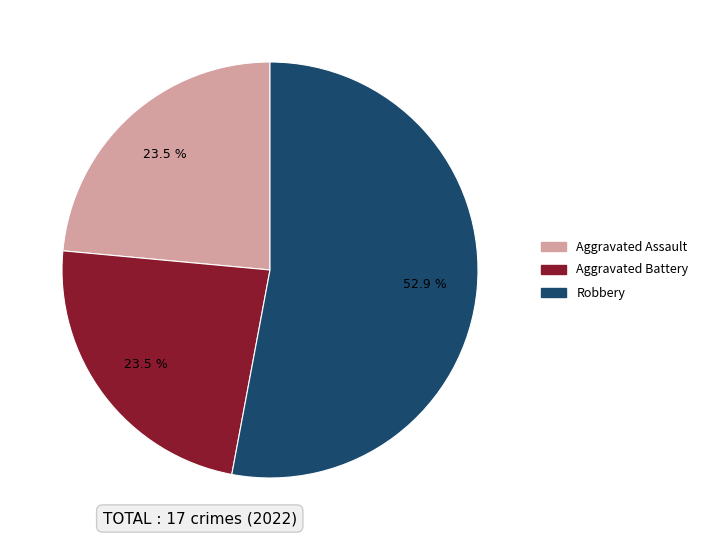

How many segments does this pie chart have?

3